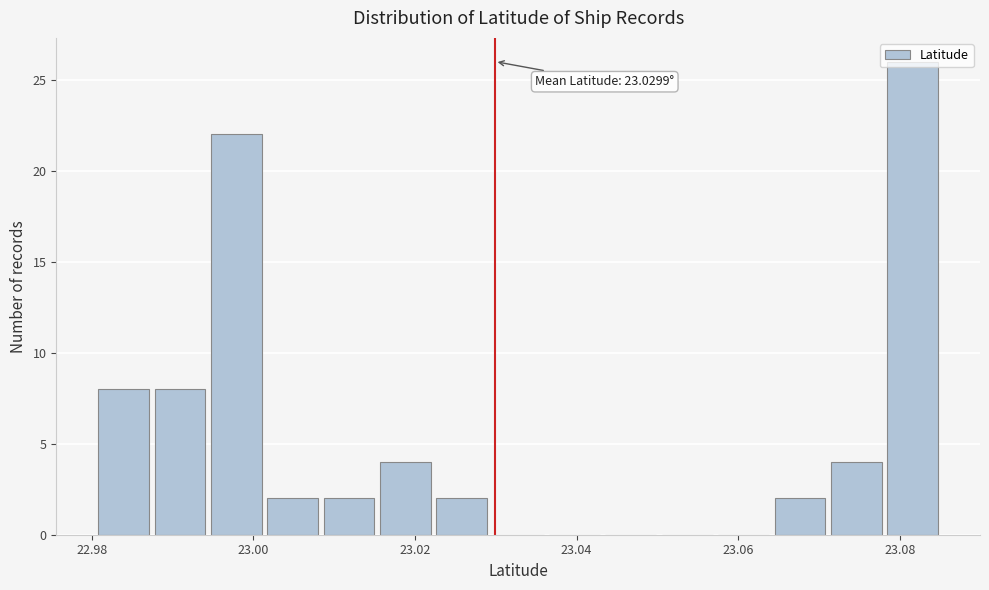

Around what value on the x-axis is the tallest bar? Give the approximate position of its centre, as read against the axis.

23.082